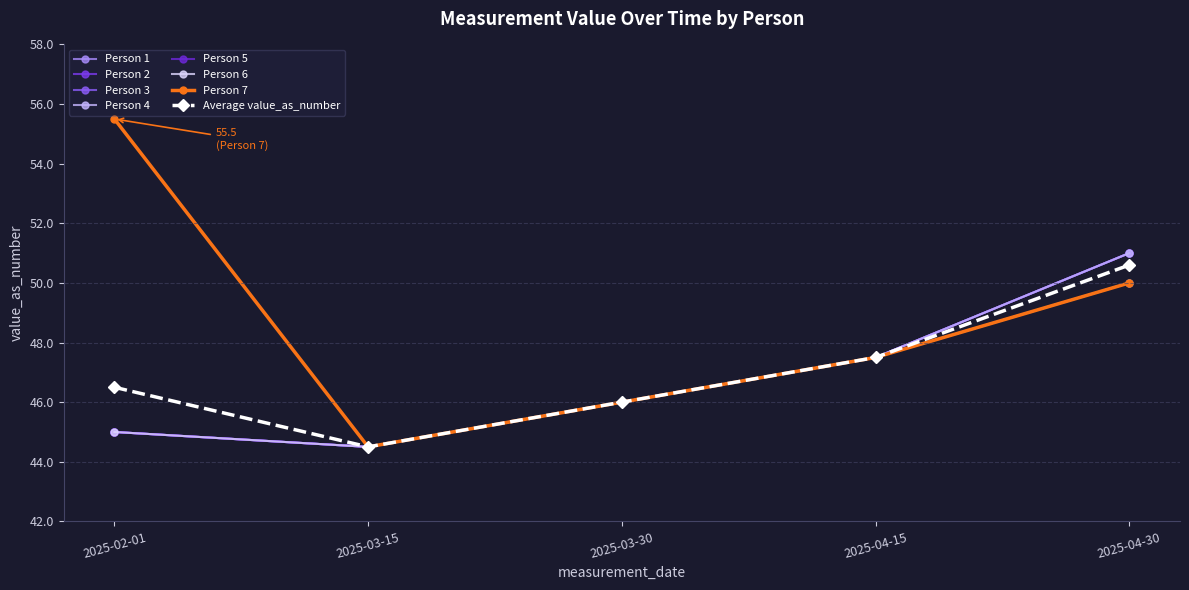

What is the difference between the values at 2025-04-30 and 2025-04-15?

3.1